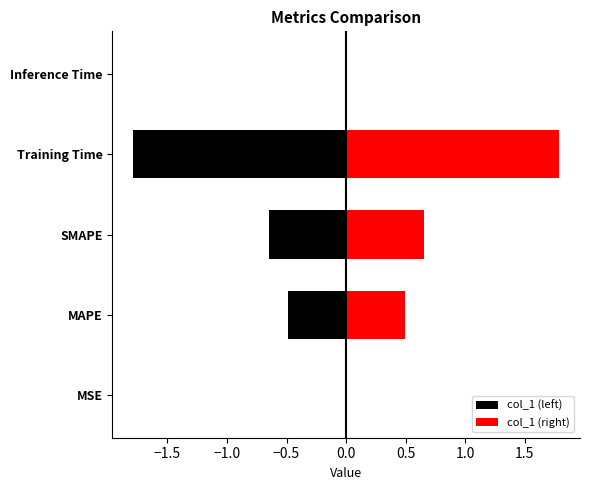

True or false: the data shows 0.3 at SMAPE.

False